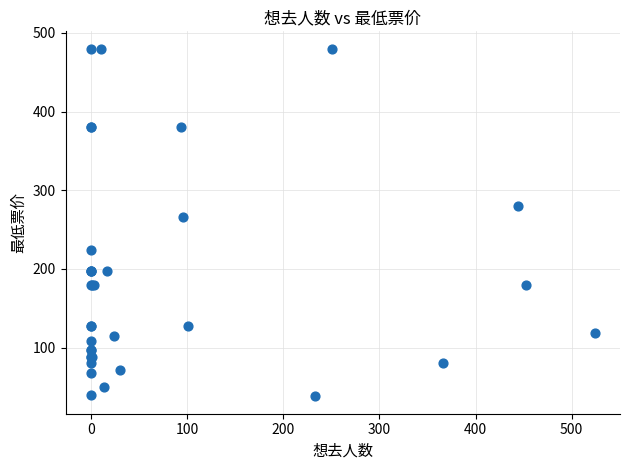

What Y value in the scatter plot is closest to 259?

266.0